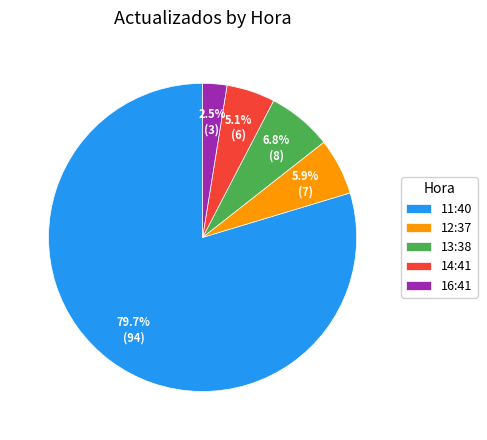

To the nearest percent, what portion does 11:40 represent?

80%